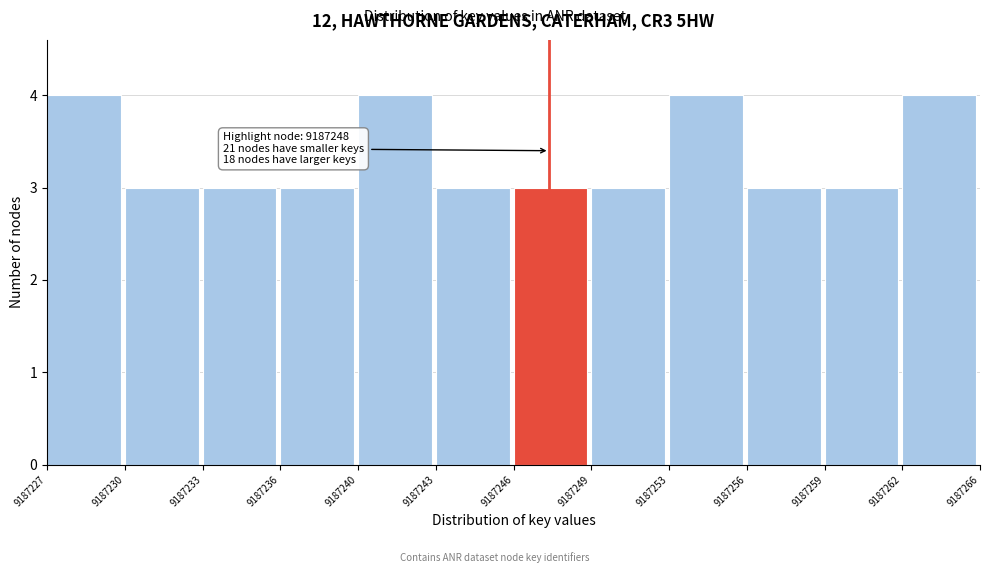

Reading left to right, extract all data points from this chart.

9187227=4	9187230=3	9187233=3	9187236=3	9187240=4	9187243=3	9187246=3	9187249=3	9187253=4	9187256=3	9187259=3	9187262=4